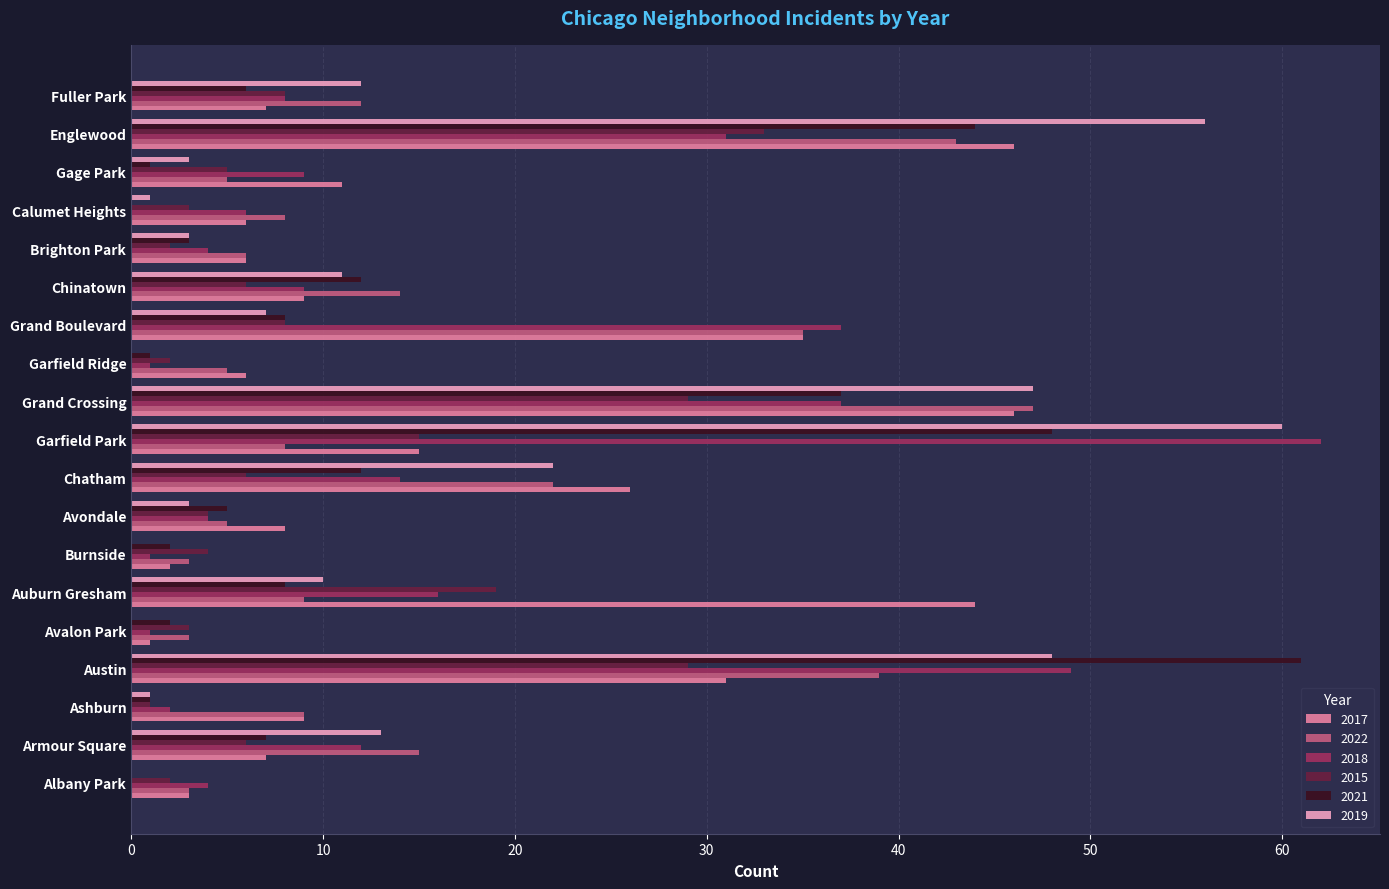

Between Calumet Heights and Englewood, which series saw the biggest shift?

2019